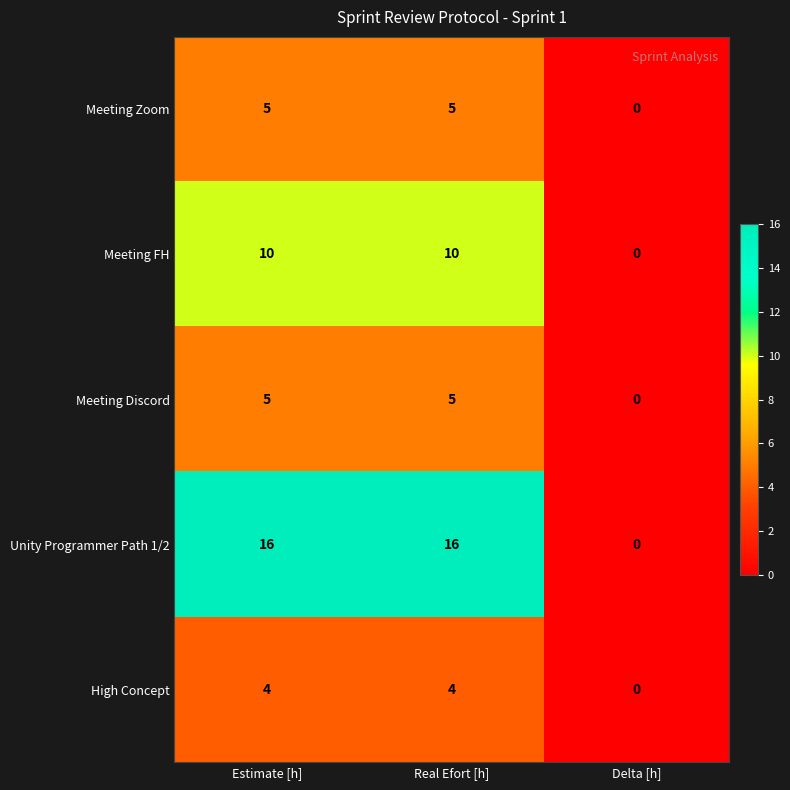

What is the difference between the maximum and minimum values in the Meeting Discord series?

5